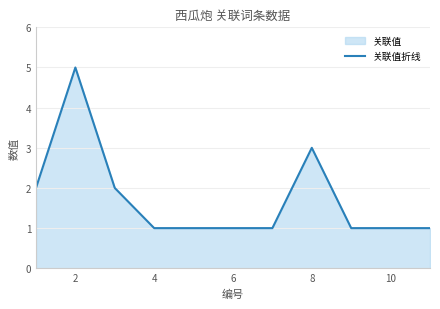

How many data points does each series have?

11